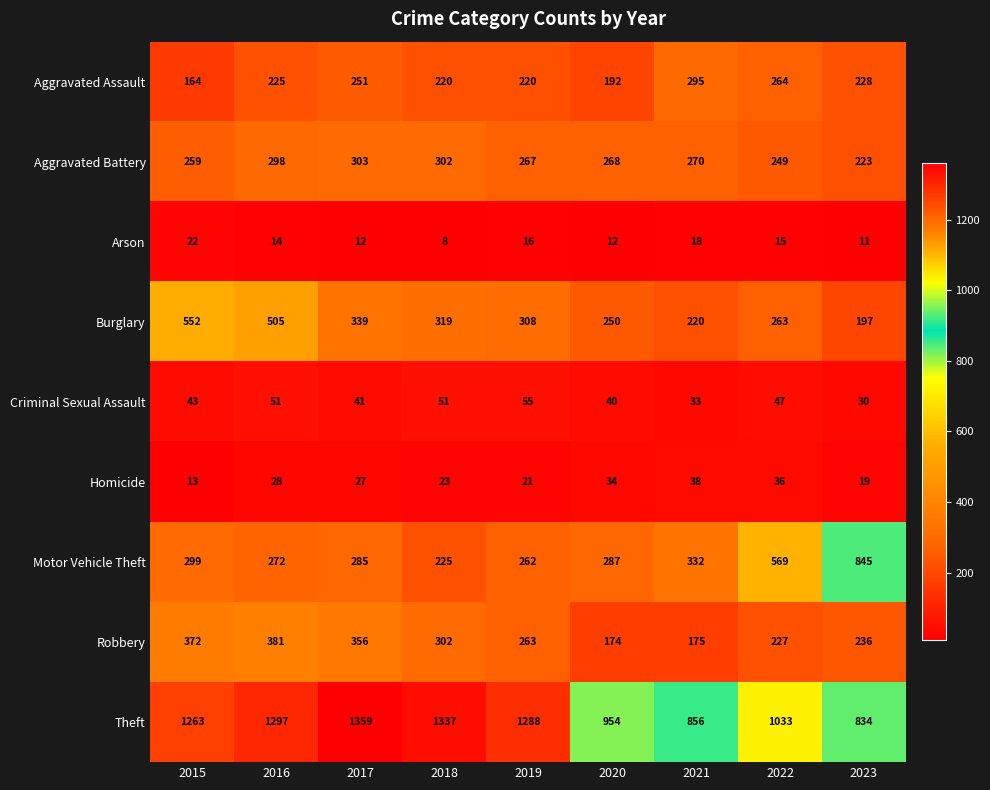

The Burglary series shows 308 at 2019. True or false?

True